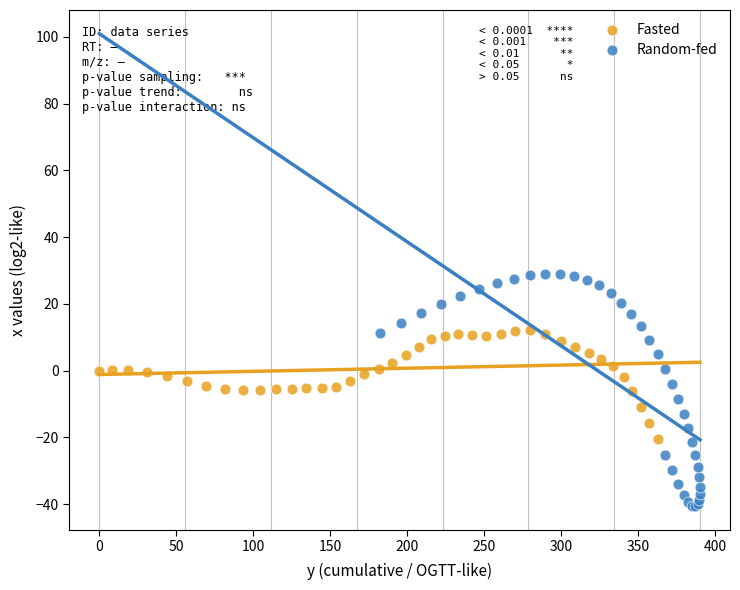

Which series reaches the maximum Y coordinate?

Random-fed